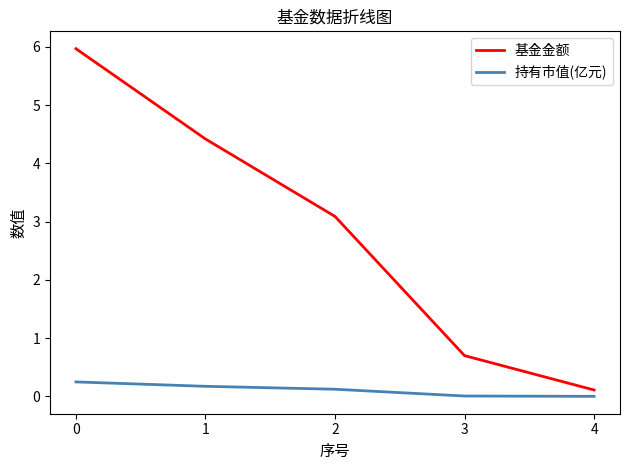

What is the sum of the 基金金额 values at 0 and 1?

10.4